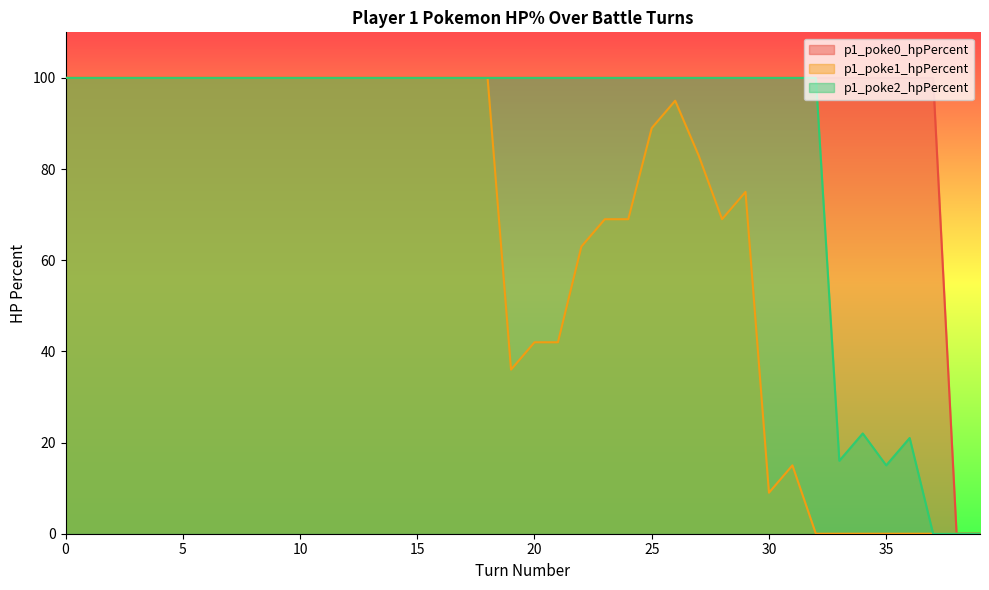

Which series has the largest range (max minus min)?

p1_poke0_hpPercent